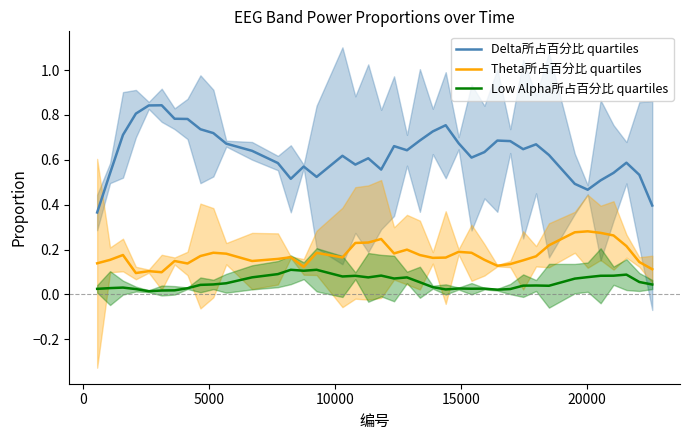

True or false: Delta所占百分比 quartiles and Low Alpha所占百分比 quartiles cross at least once.

False